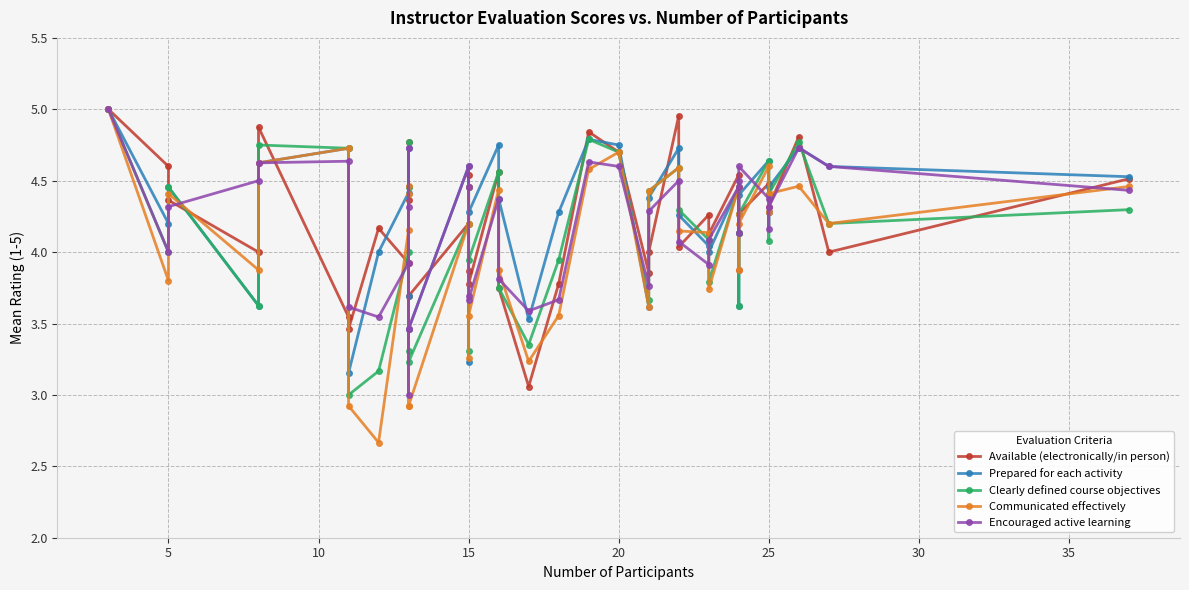

Does the chart display data point markers on the line(s)?

Yes